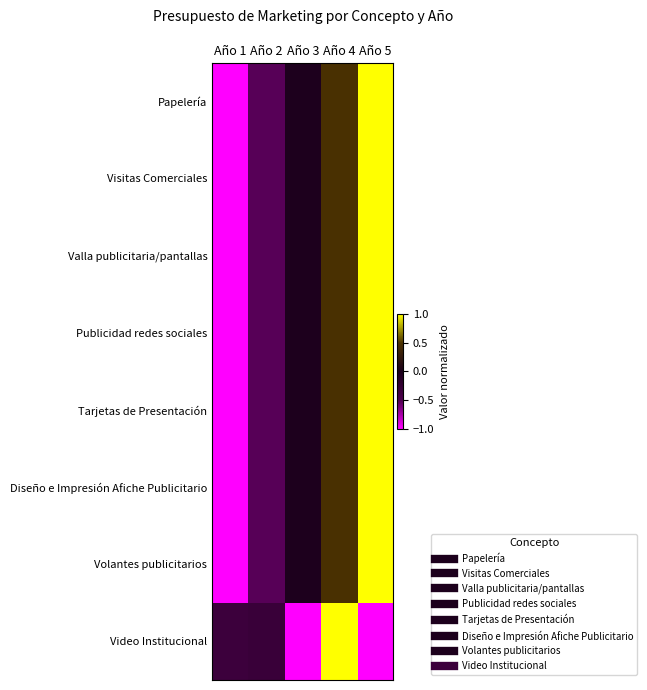

How many distinct data groups are displayed?

8